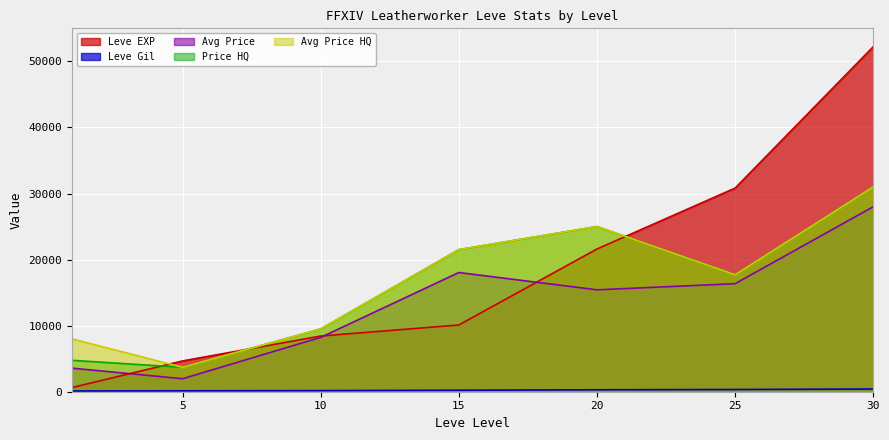

What is the spread (max minus min) of values at 15?

21280